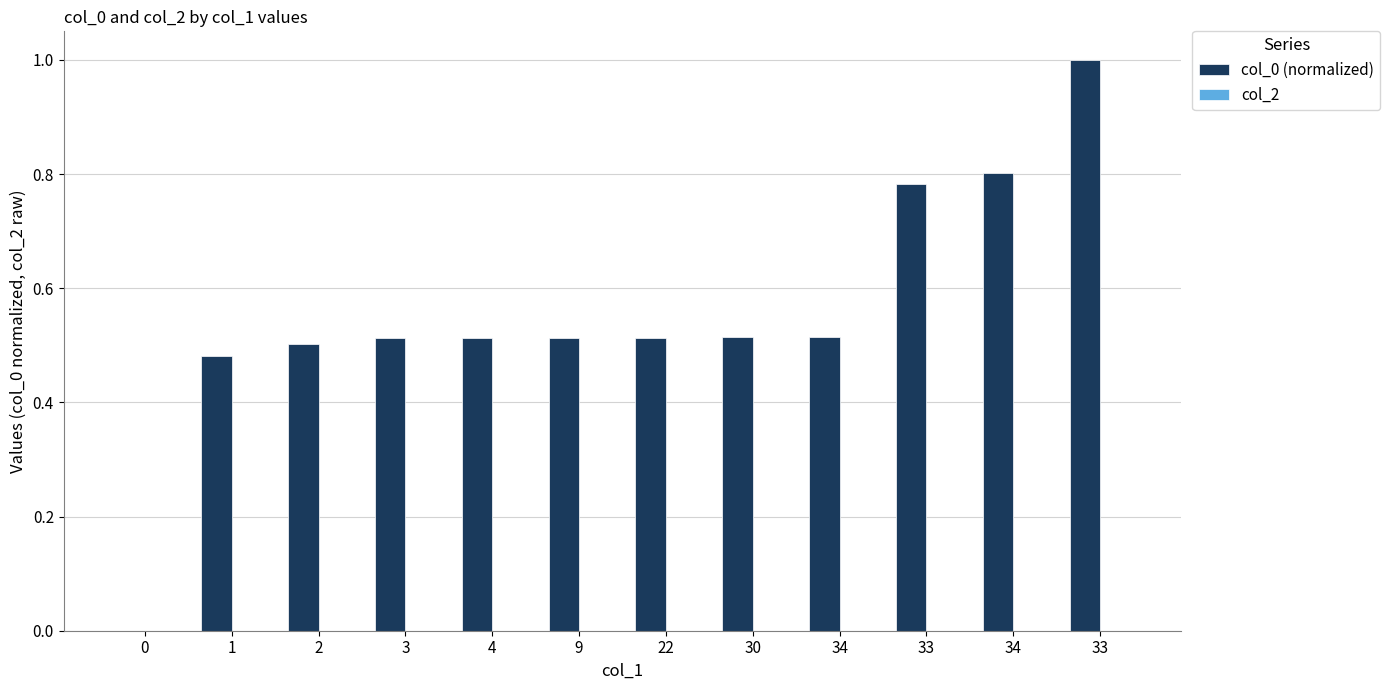

How many positive values are there?

11